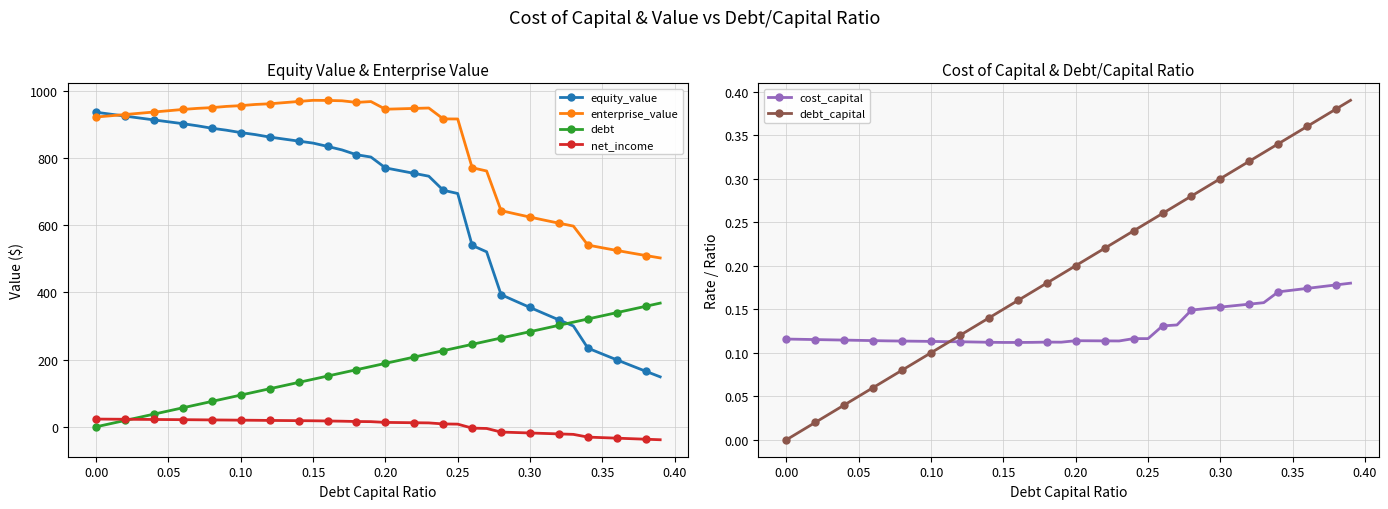

How many intersections are there between debt and equity_value?

1